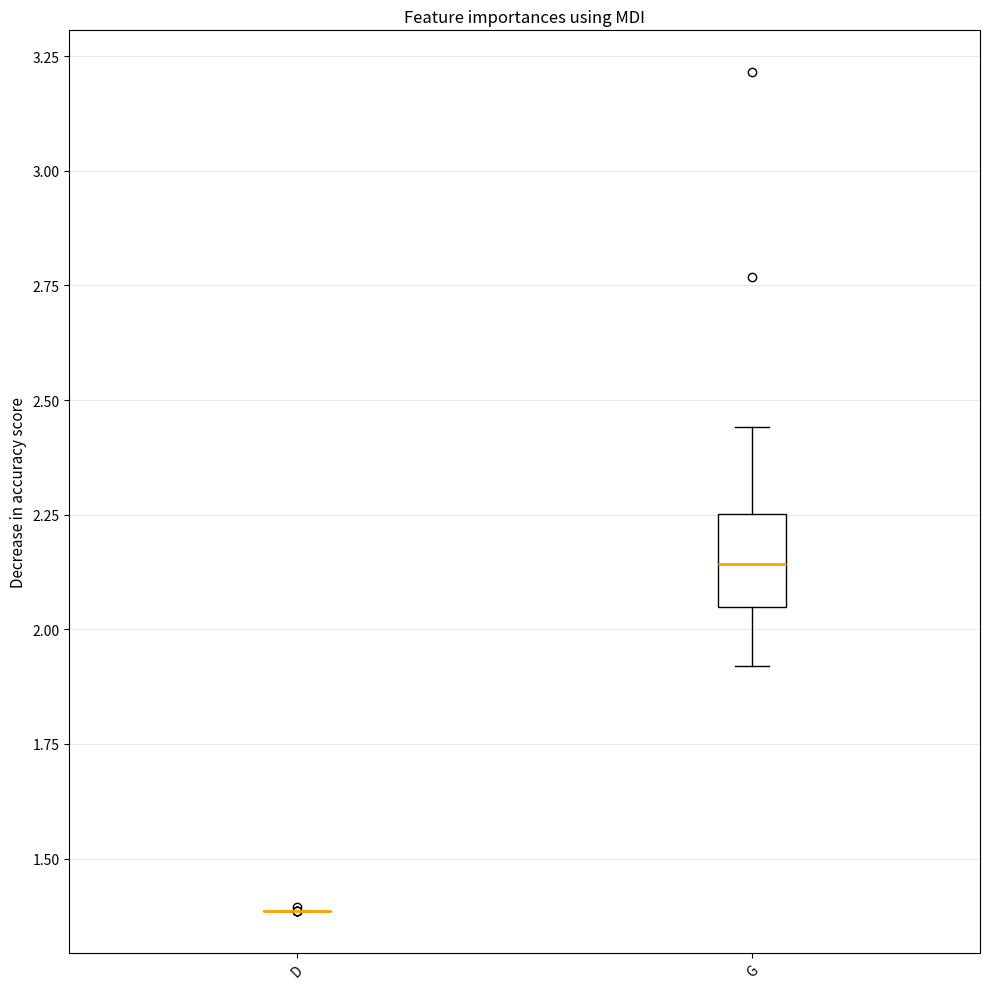

Comparing the boxes themselves (not the whiskers), which one is the tallest?

G